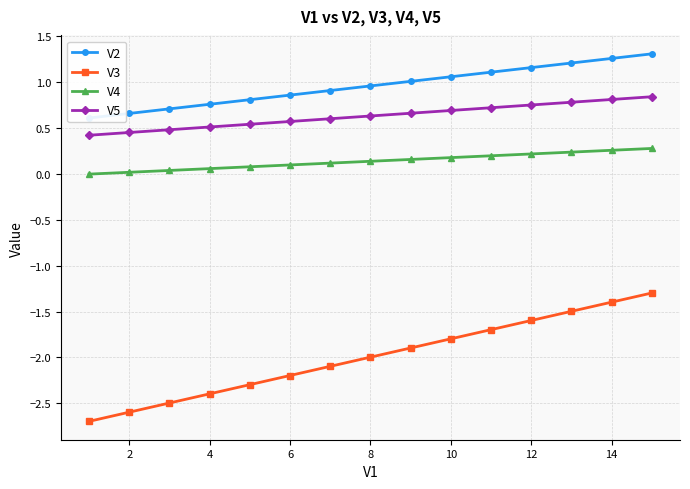

True or false: V4 has a value of 0.3 at 14.

True